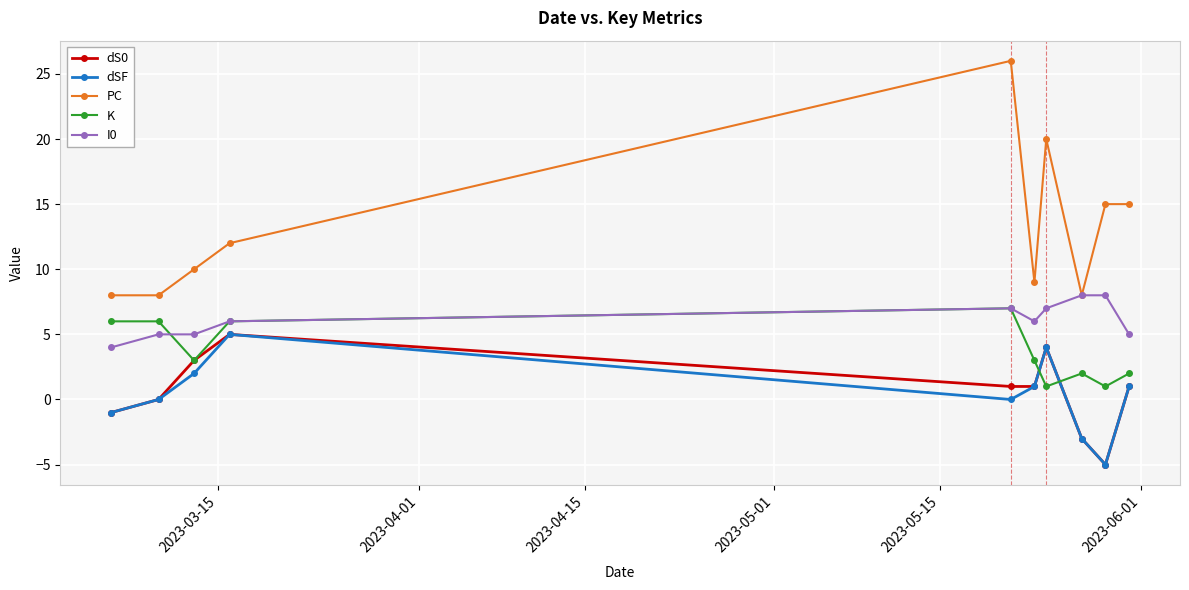

True or false: dS0 has more than 0 points higher than both neighbors.

True